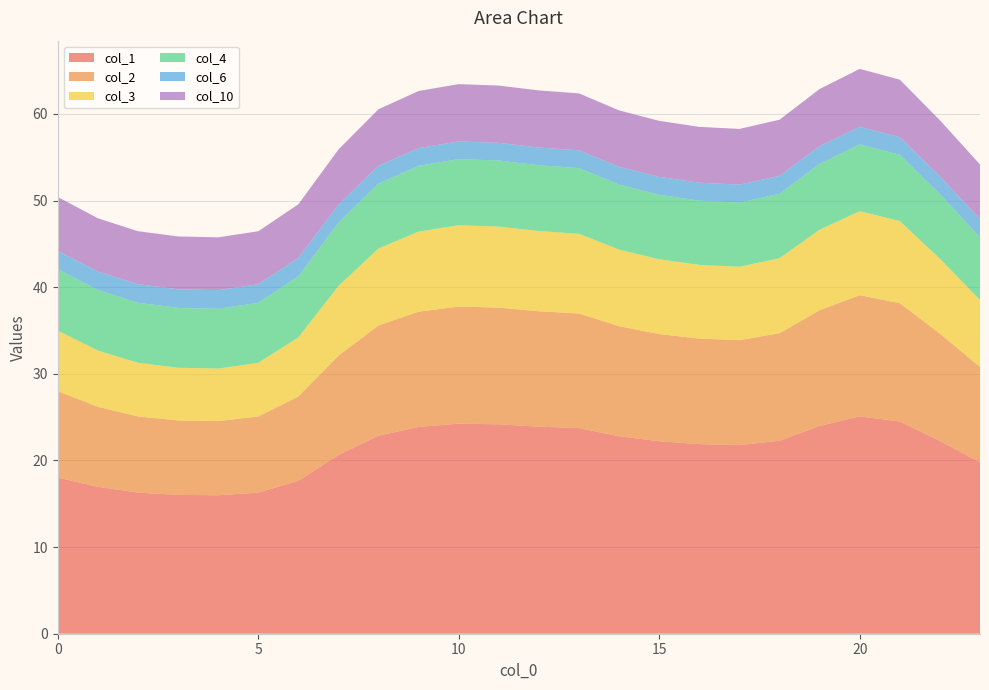

Reading left to right, list all the values displayed in this chart.

col_1: 18.0	17.0	16.3	16.0	16.0	16.3	17.7	20.6	22.9	23.9	24.3	24.2	23.9	23.7	22.8	22.2	21.9	21.8	22.3	24.0	25.1	24.5	22.3	19.8
col_2: 10.0	9.2	8.8	8.6	8.6	8.8	9.7	11.5	12.7	13.3	13.5	13.5	13.3	13.2	12.7	12.4	12.2	12.1	12.4	13.4	14.0	13.7	12.4	11.0
col_3: 7.0	6.5	6.2	6.1	6.1	6.2	6.8	8.0	8.9	9.2	9.4	9.4	9.3	9.2	8.9	8.6	8.5	8.5	8.7	9.3	9.7	9.5	8.6	7.7
col_4: 7.1	7.0	6.9	6.9	6.9	6.9	7.1	7.3	7.5	7.6	7.6	7.6	7.6	7.6	7.5	7.4	7.4	7.4	7.4	7.6	7.7	7.7	7.4	7.2
col_6: 2.1	2.1	2.1	2.2	2.2	2.1	2.1	2.1	2.1	2.0	2.0	2.0	2.0	2.0	2.1	2.1	2.1	2.1	2.1	2.0	2.0	2.0	2.1	2.1
col_10: 6.2	6.1	6.1	6.1	6.1	6.1	6.2	6.4	6.5	6.6	6.6	6.6	6.6	6.6	6.5	6.5	6.4	6.4	6.5	6.6	6.7	6.6	6.5	6.3